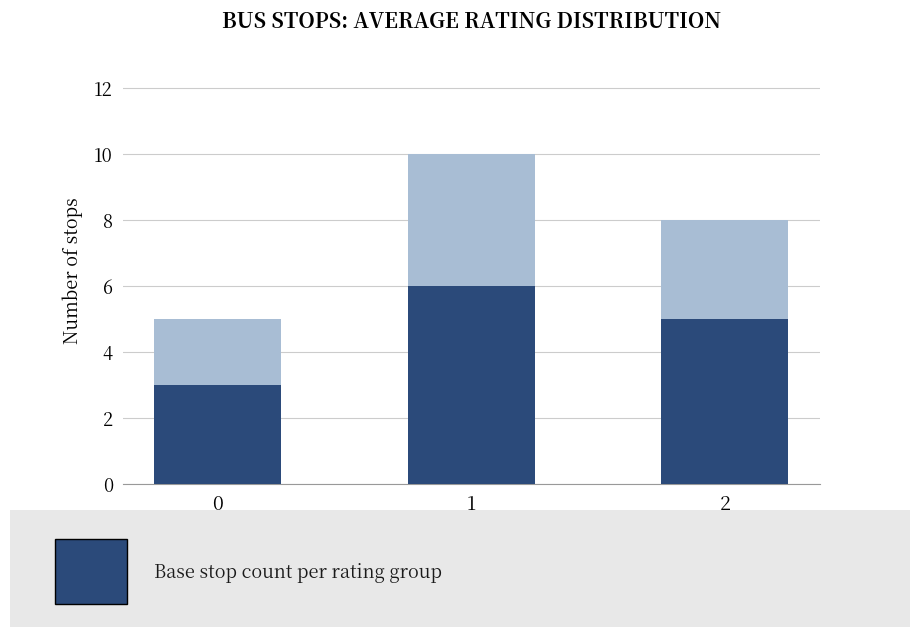

What is the total value across all series at 1?

10